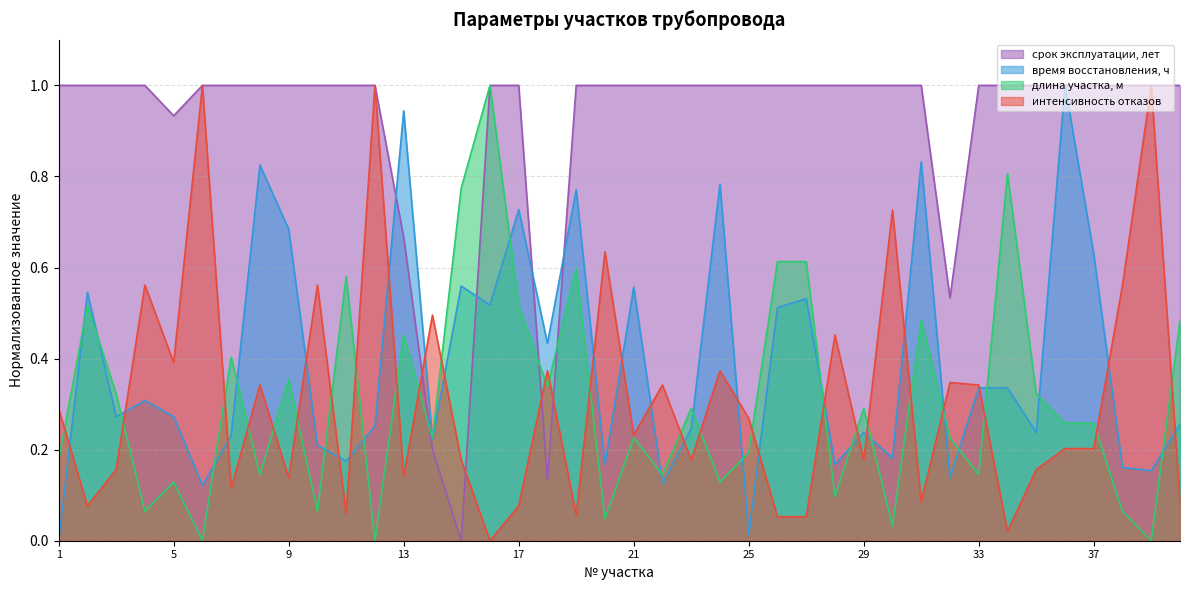

At which category does срок эксплуатации, лет reach its first local valley?

5